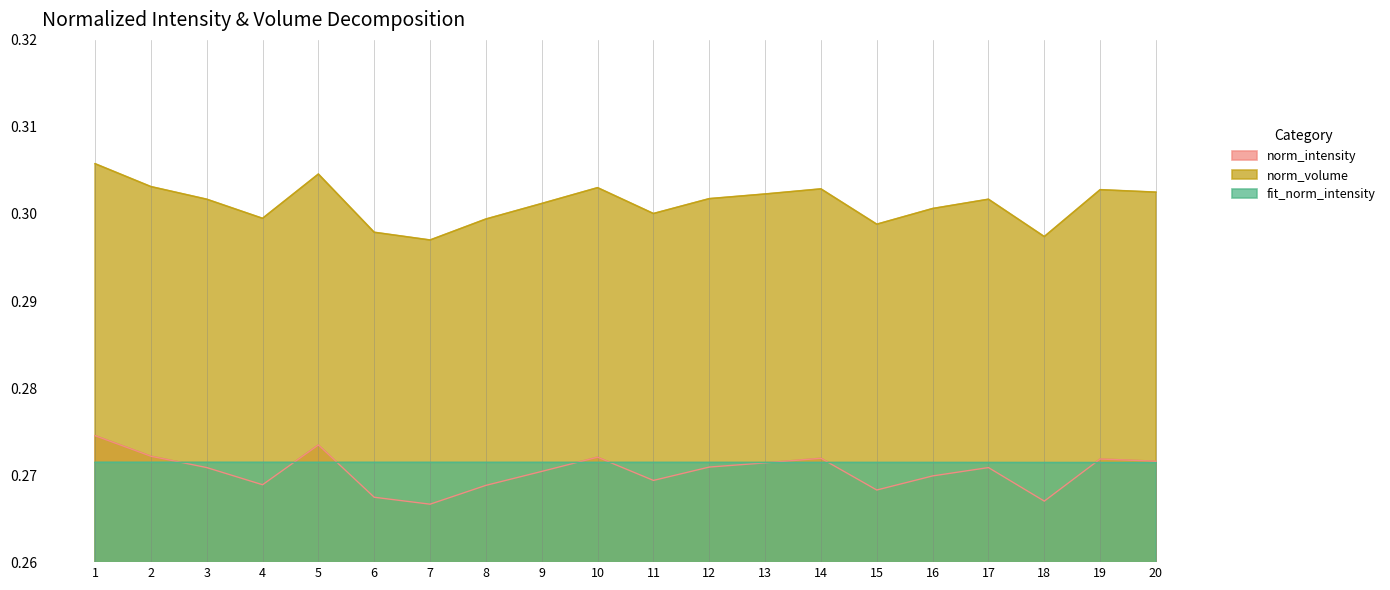

Rank the series by their maximum value, from lowest to highest.

fit_norm_intensity, norm_intensity, norm_volume